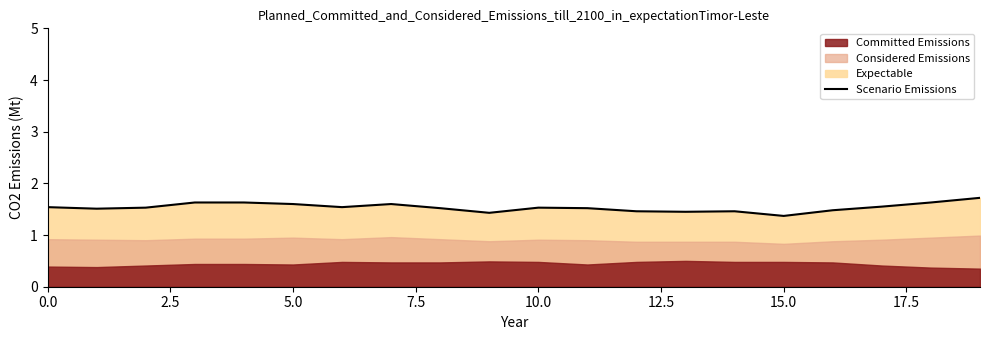

What is the difference between the maximum and minimum values?

0.4